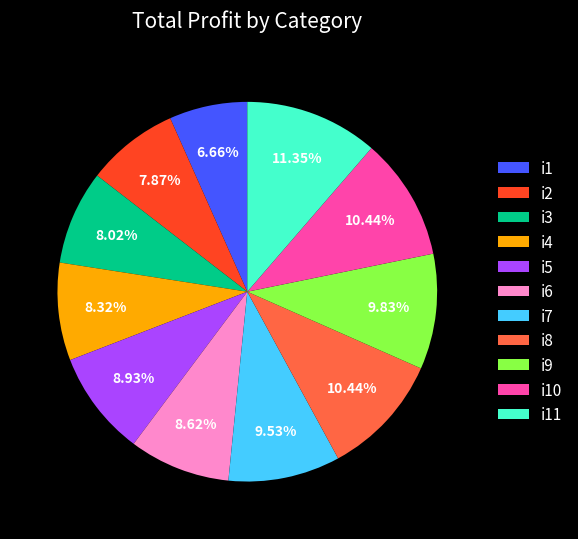

Is it true that i4 is 1% of the pie?

False